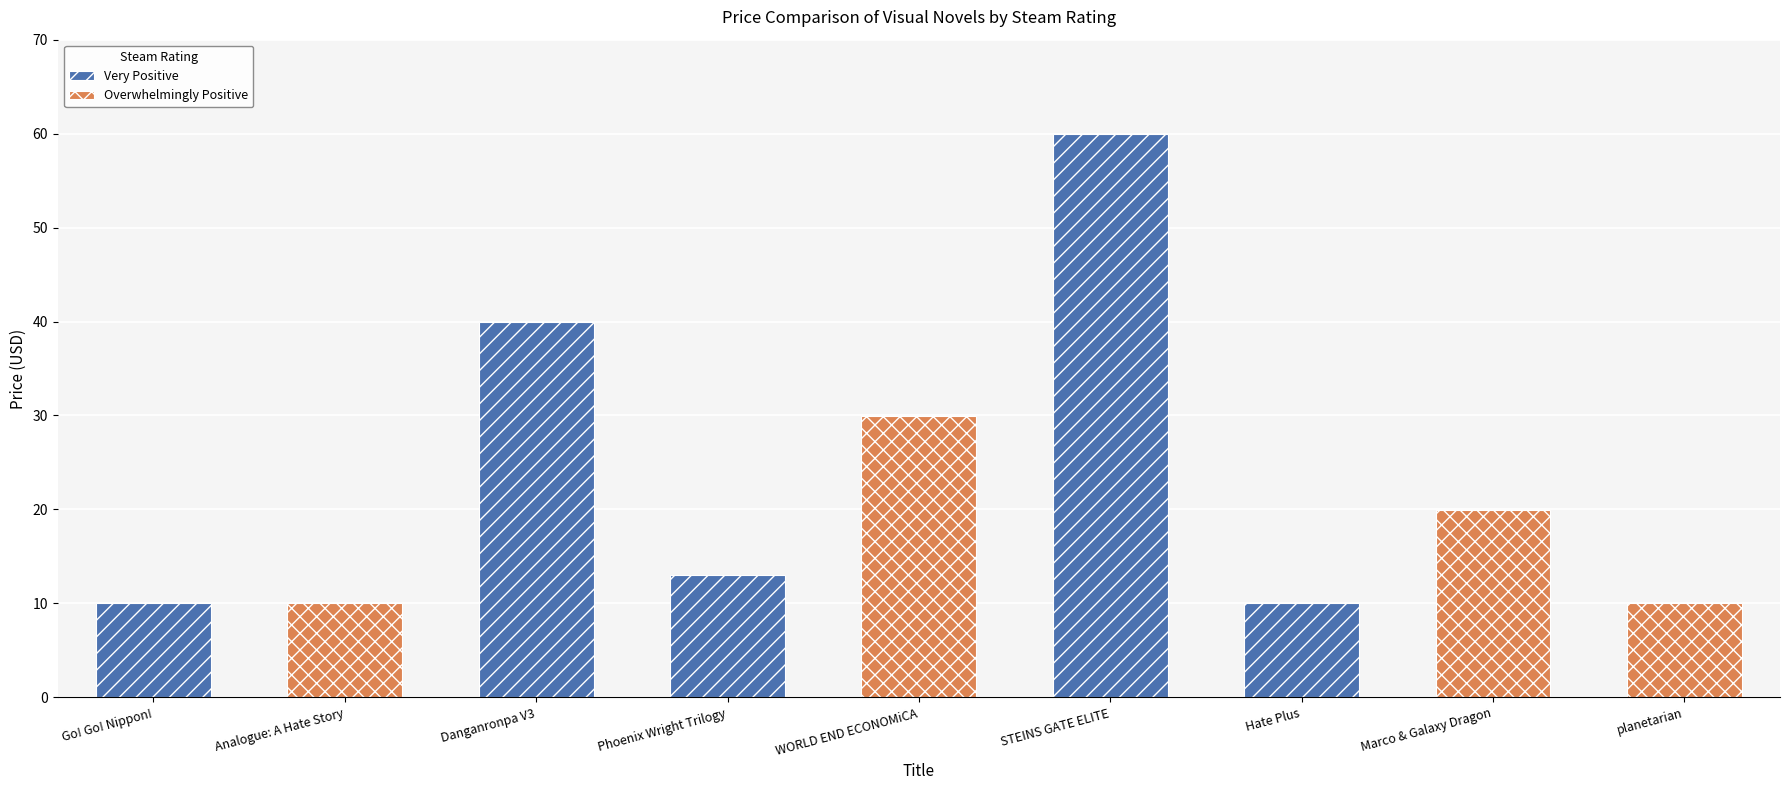

Rank the categories by value from highest to lowest.

STEINS GATE ELITE, Danganronpa V3, WORLD END ECONOMiCA, Marco & Galaxy Dragon, Phoenix Wright Trilogy, Go! Go! Nippon!, Analogue: A Hate Story, Hate Plus, planetarian